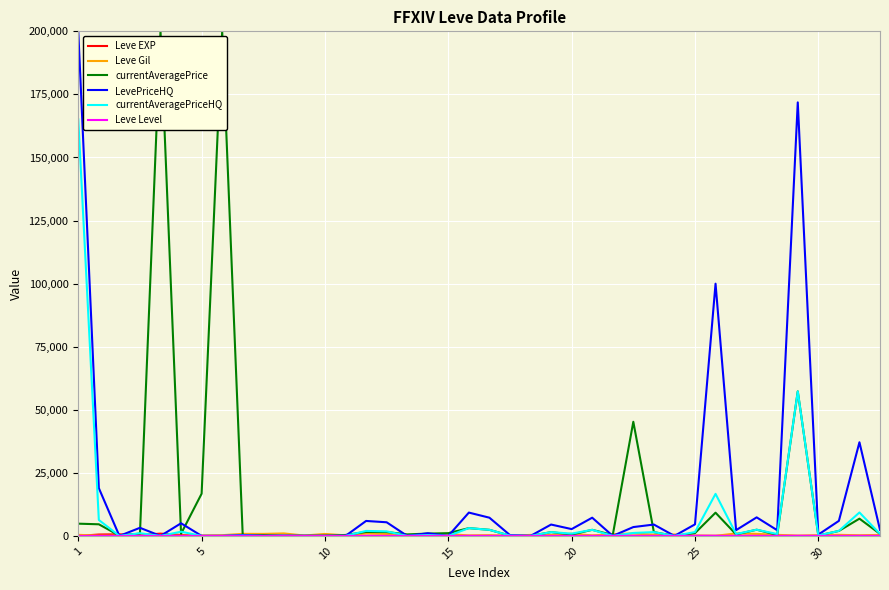

Is this an area chart (filled region under the line)?

No